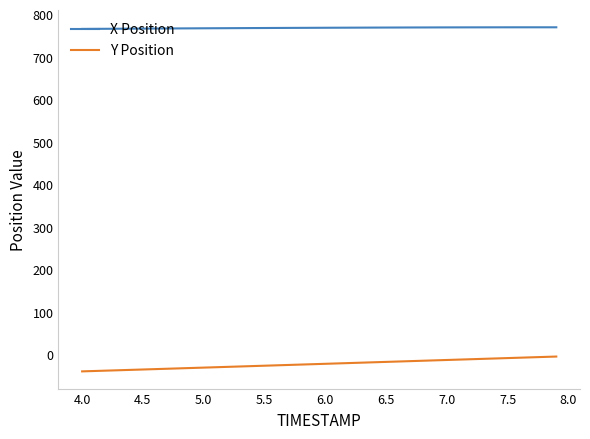

Which series has the largest total across all categories?

X Position